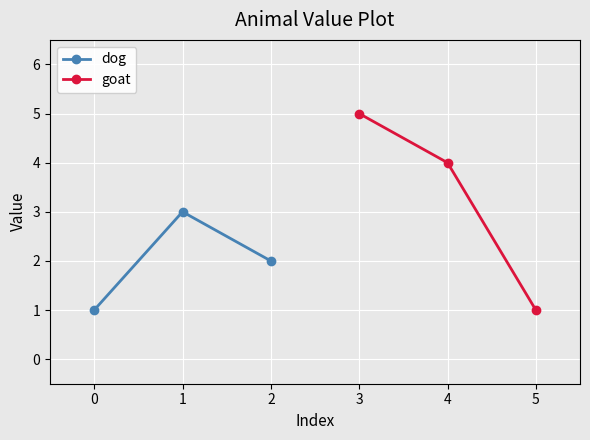

What position from the right is 1?

1